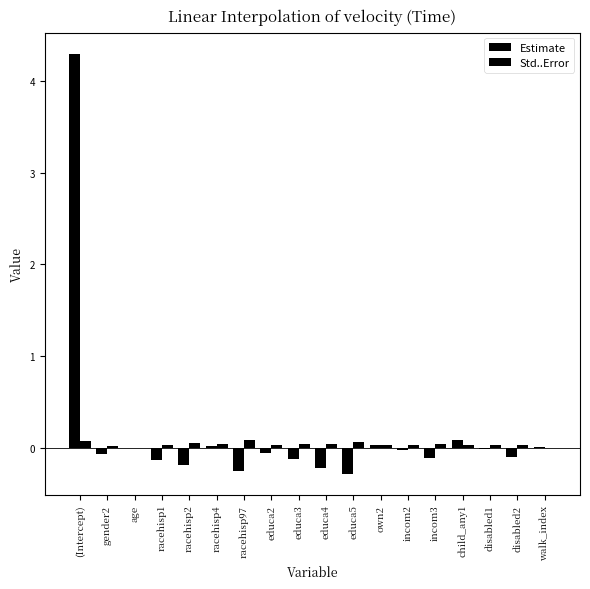

Is the value of Std..Error at gender2 greater than the value of Estimate at disabled1?

Yes